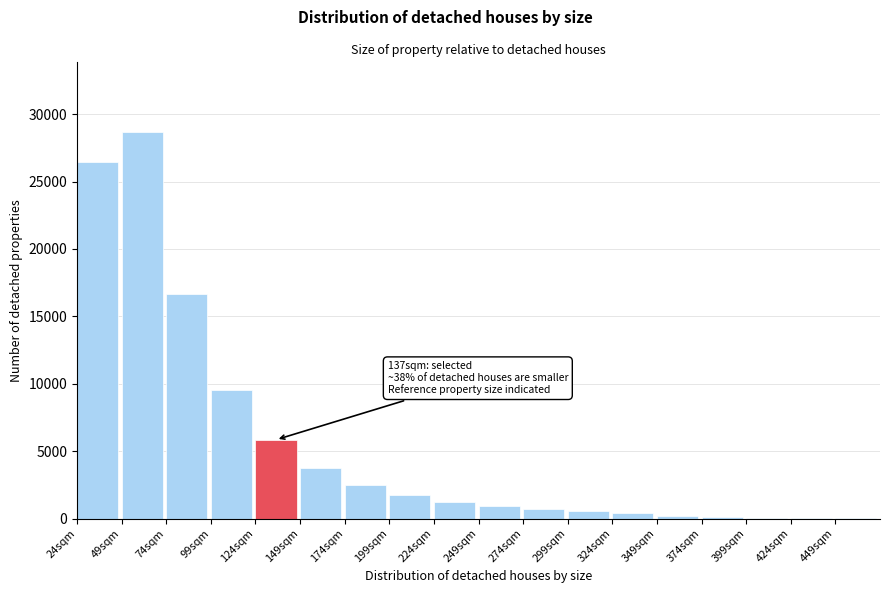

At which label is the value closest to 14350?

74sqm